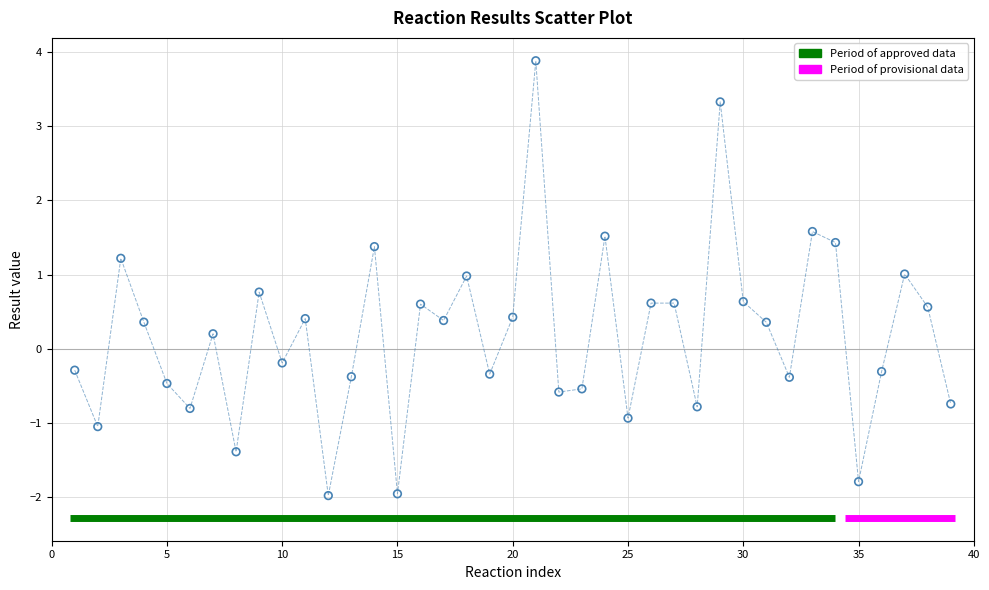

What is the range of Y values (max minus min)?

5.9